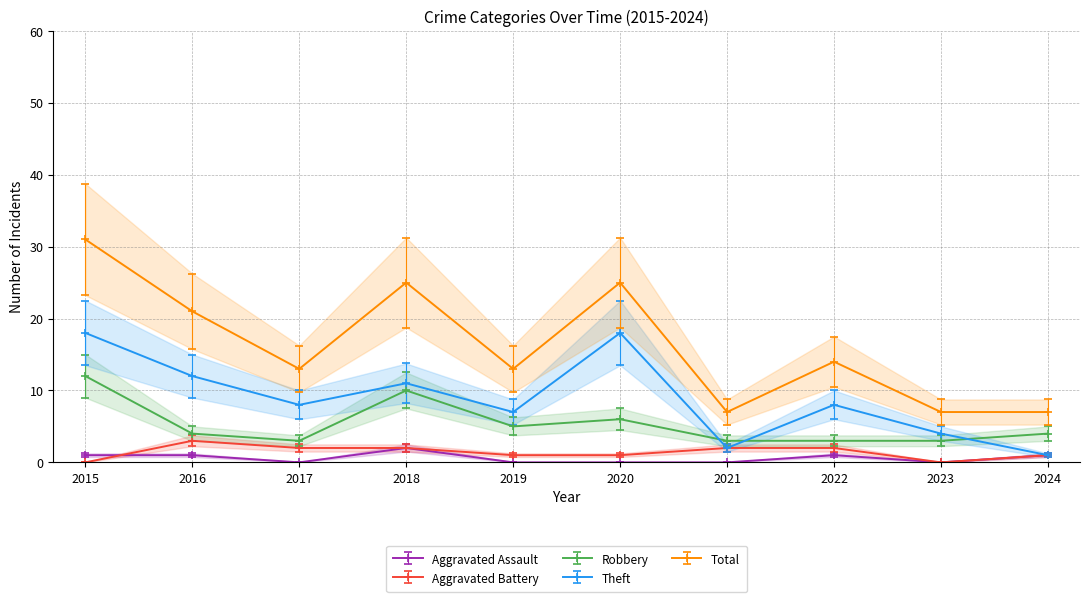

What is the value of the Aggravated Assault point at the 10th from the left?

1